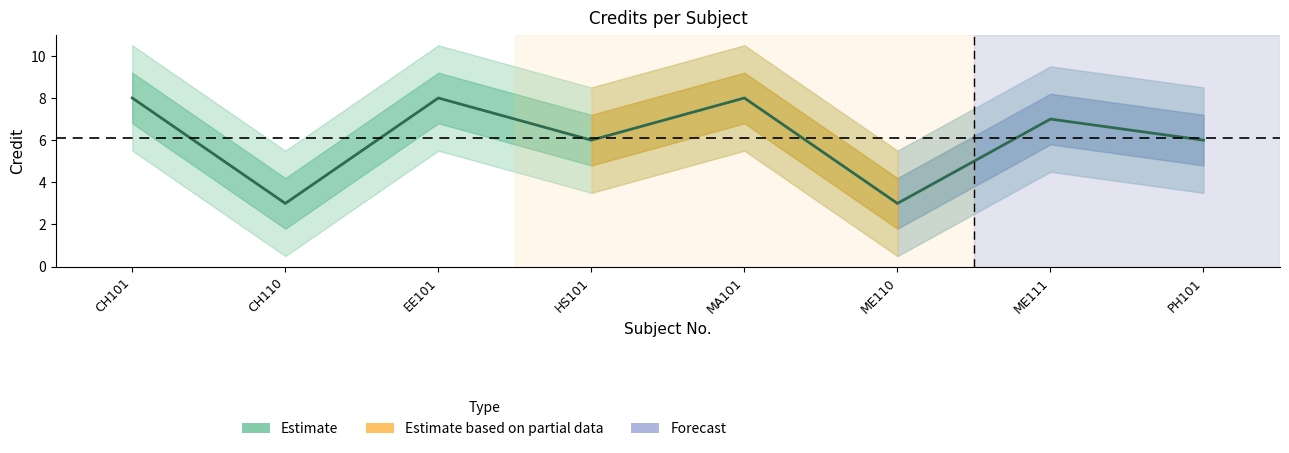

At which label is the value closest to 5?

HS101